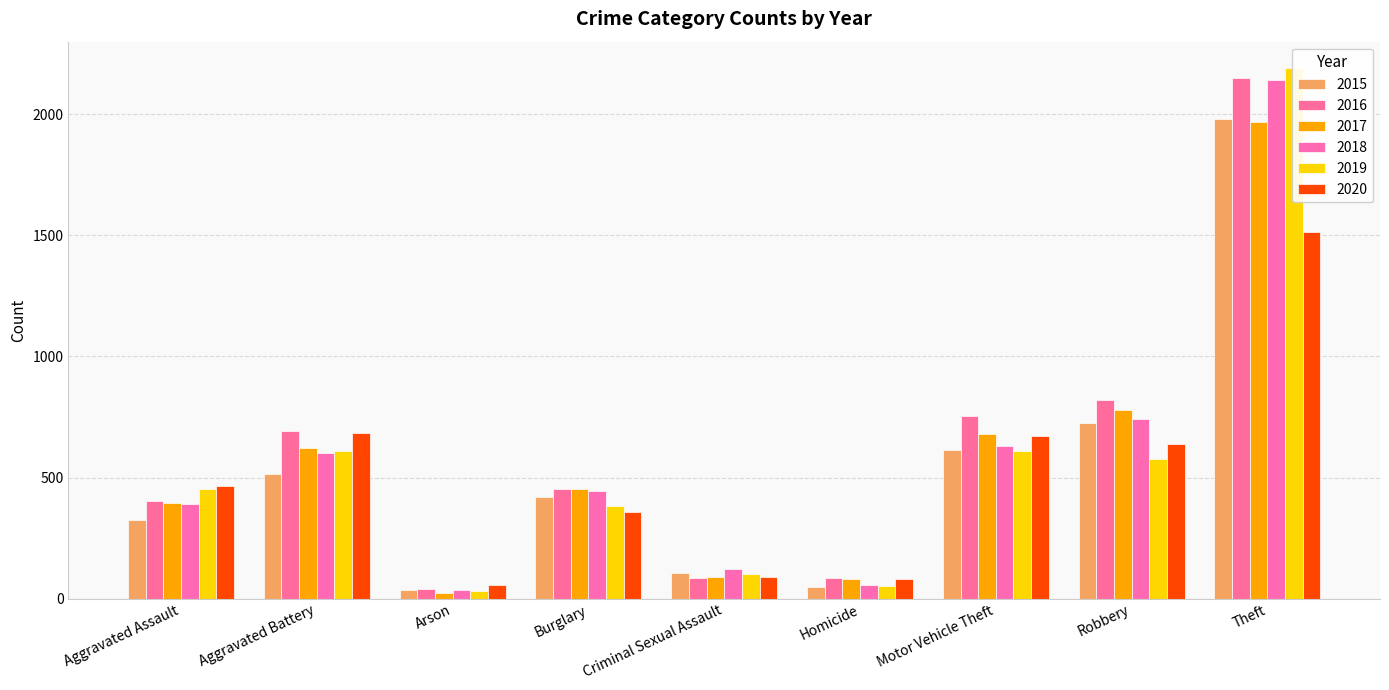

Which has a higher value, Homicide or Burglary?

Burglary